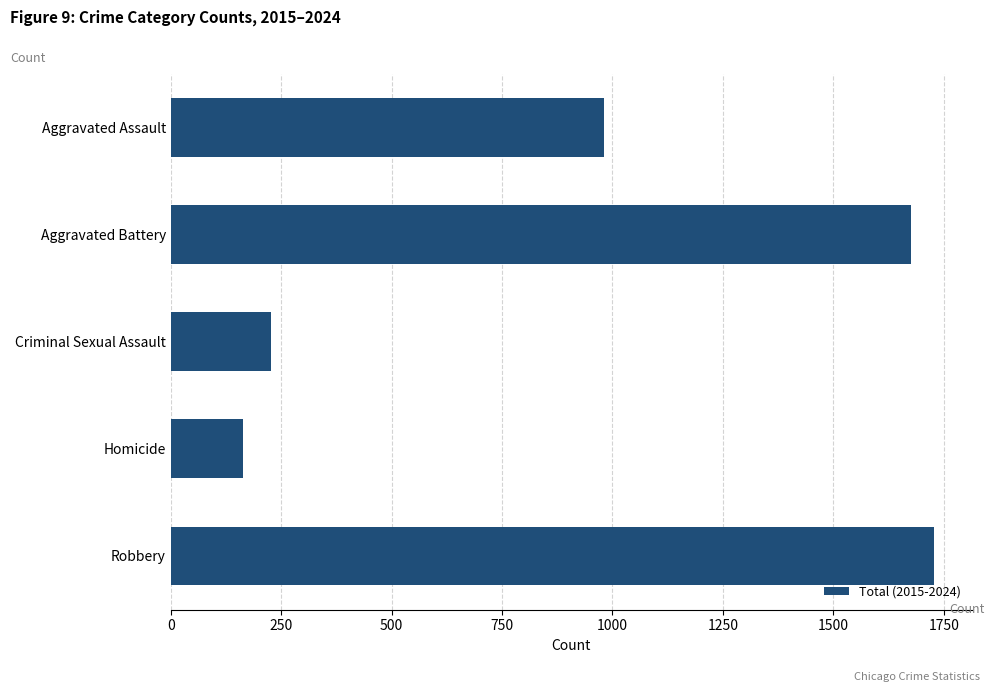

Reading bottom to top, what are all the values shown in this chart?

Robbery=1727	Homicide=163	Criminal Sexual Assault=226	Aggravated Battery=1676	Aggravated Assault=980